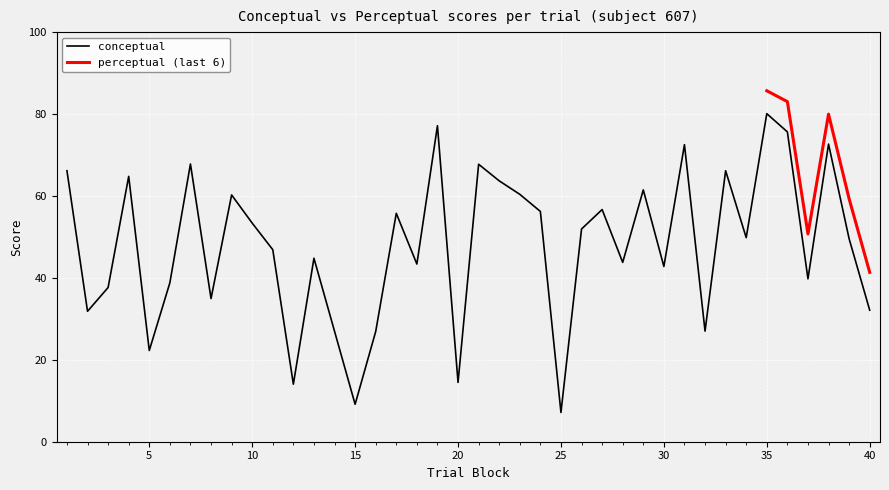

Count the number of categories in the chart.

39